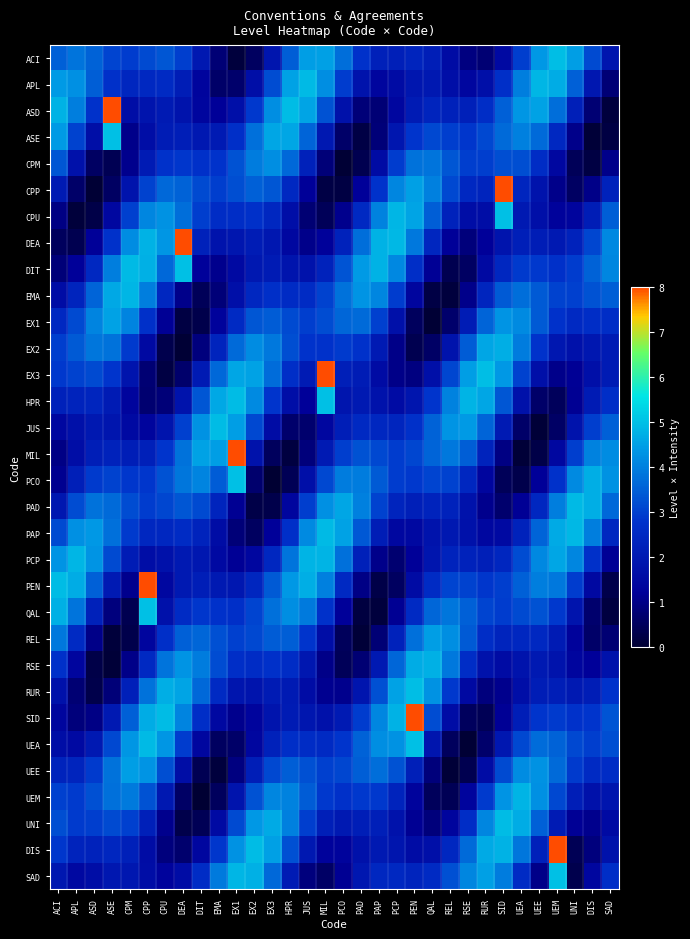

Which has a higher value, UEM or RSE?

UEM